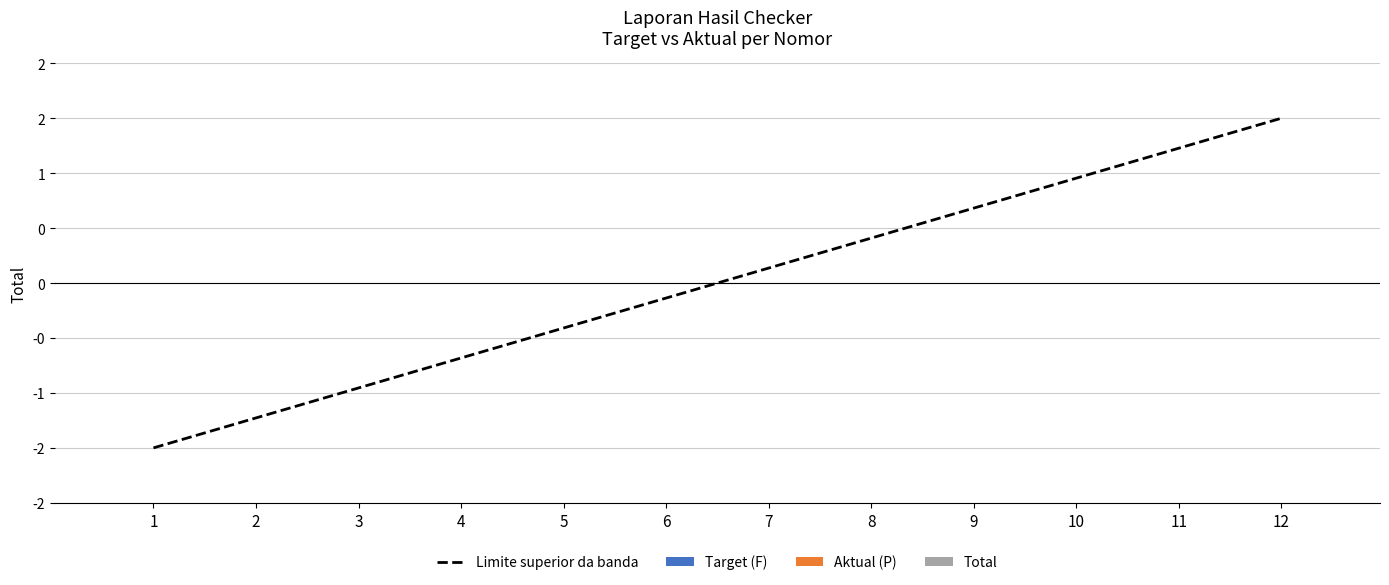

Does the chart display data point markers on the line(s)?

No